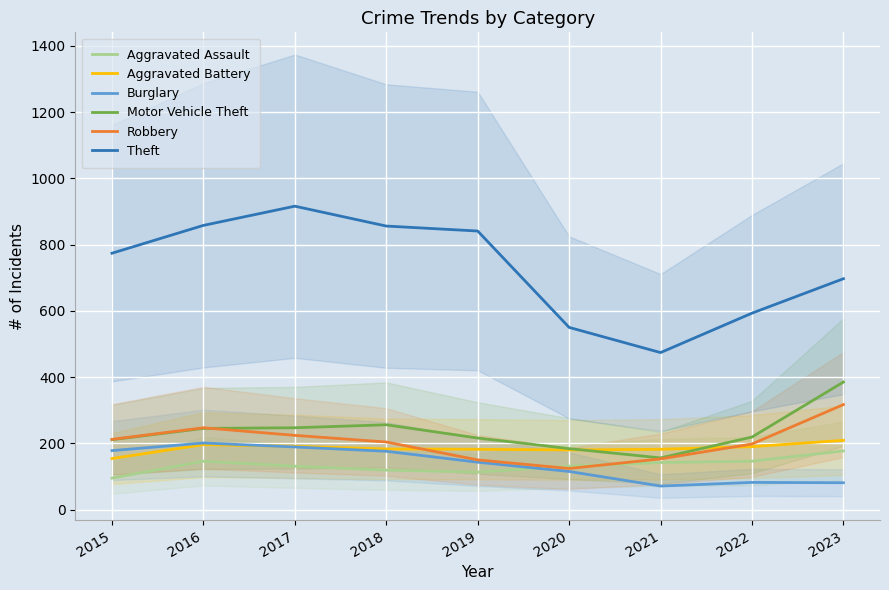

Reading left to right, extract all data points from this chart.

Aggravated Assault: 95	146	131	119	113	131	142	146	177
Aggravated Battery: 154	196	191	183	182	180	182	190	209
Burglary: 178	201	189	176	143	115	71	82	81
Motor Vehicle Theft: 211	245	247	256	216	184	156	219	385
Robbery: 212	247	224	204	150	124	153	198	317
Theft: 774	858	916	856	841	550	474	593	697